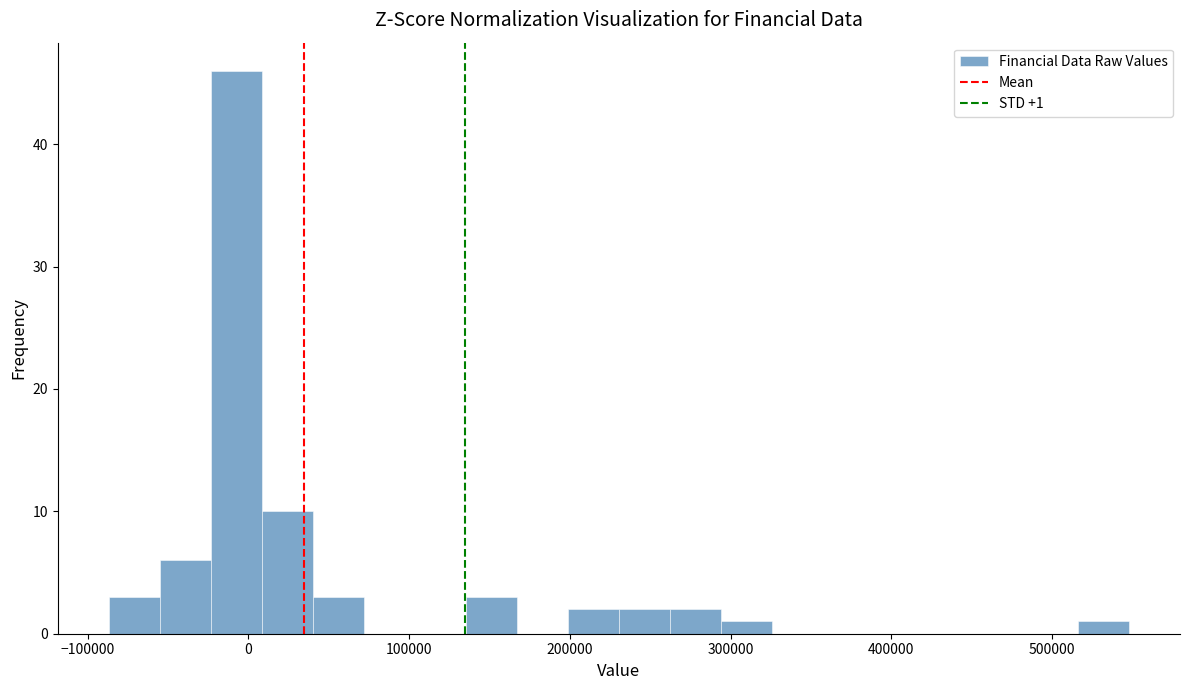

Around what value on the x-axis is the tallest bar? Give the approximate position of its centre, as read against the axis.

-10000